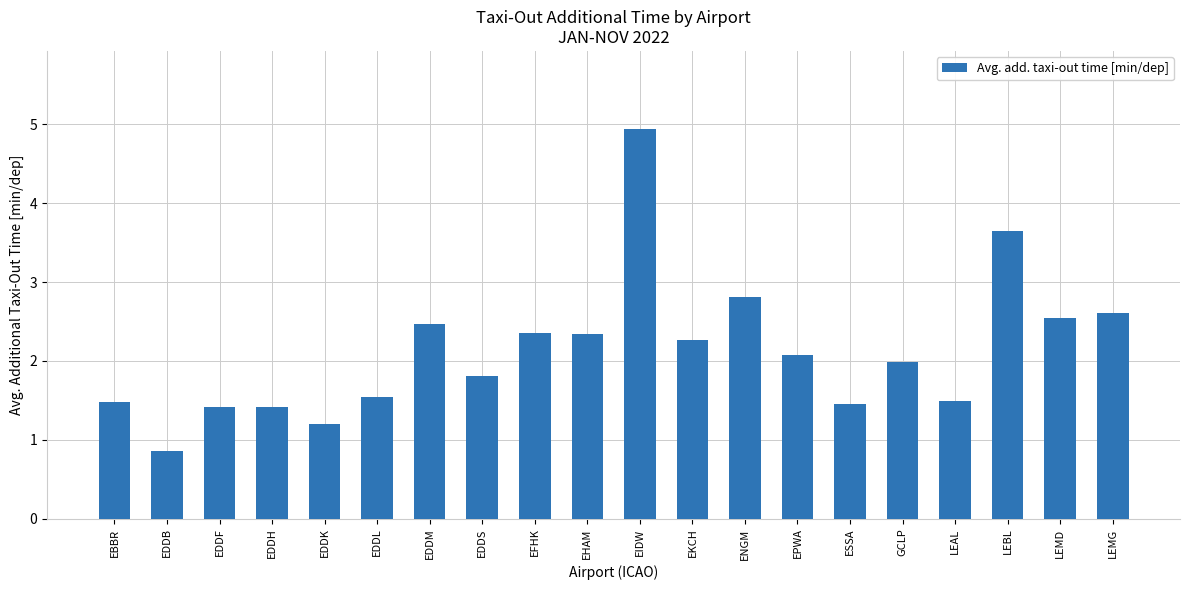

Reading left to right, extract all data points from this chart.

1.5	0.9	1.4	1.4	1.2	1.5	2.5	1.8	2.3	2.3	4.9	2.3	2.8	2.1	1.5	2.0	1.5	3.7	2.5	2.6